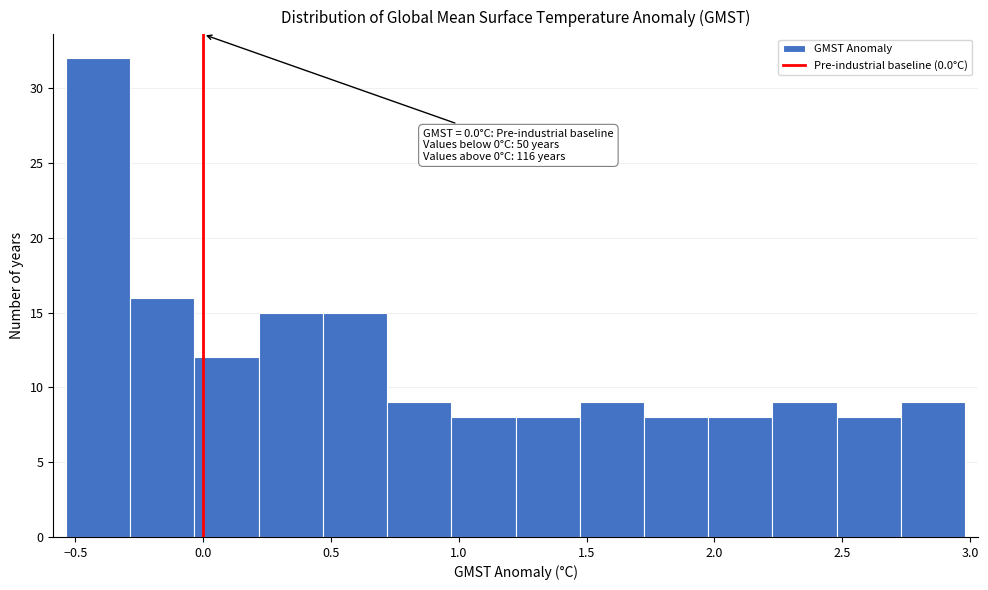

Which range on the x-axis has the tallest bar?

-0.55 to -0.30